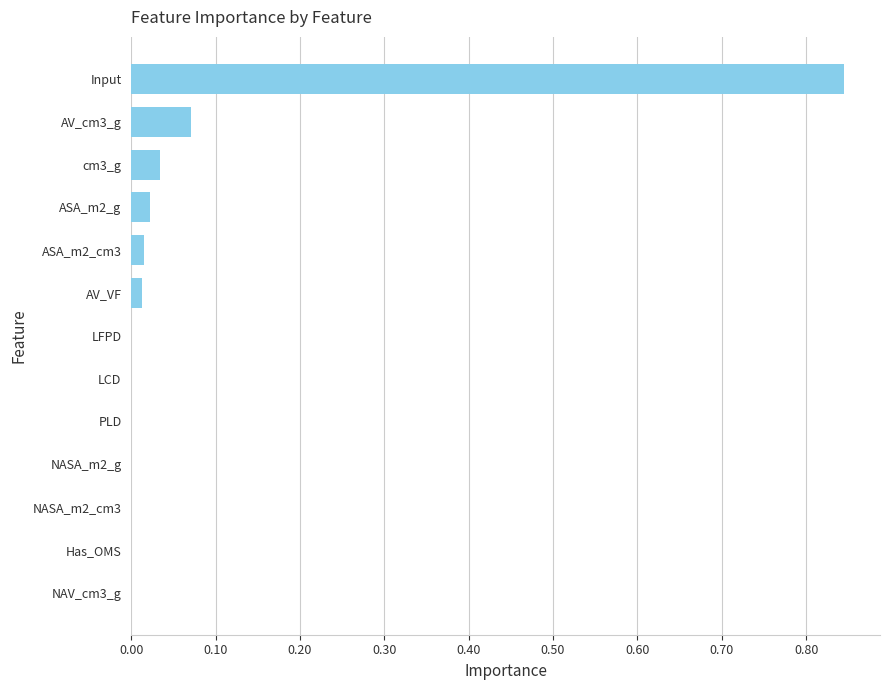

Which label corresponds to the largest value in the chart?

Input